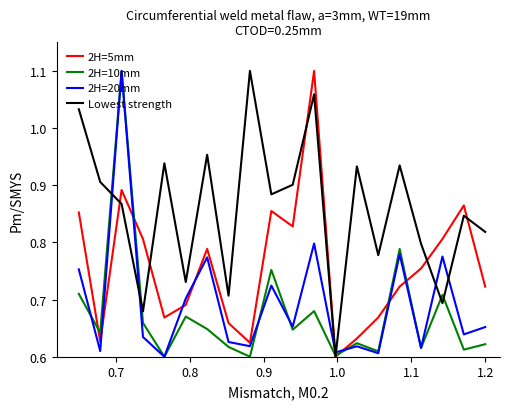

What is the sum of all Lowest strength values?

17.2